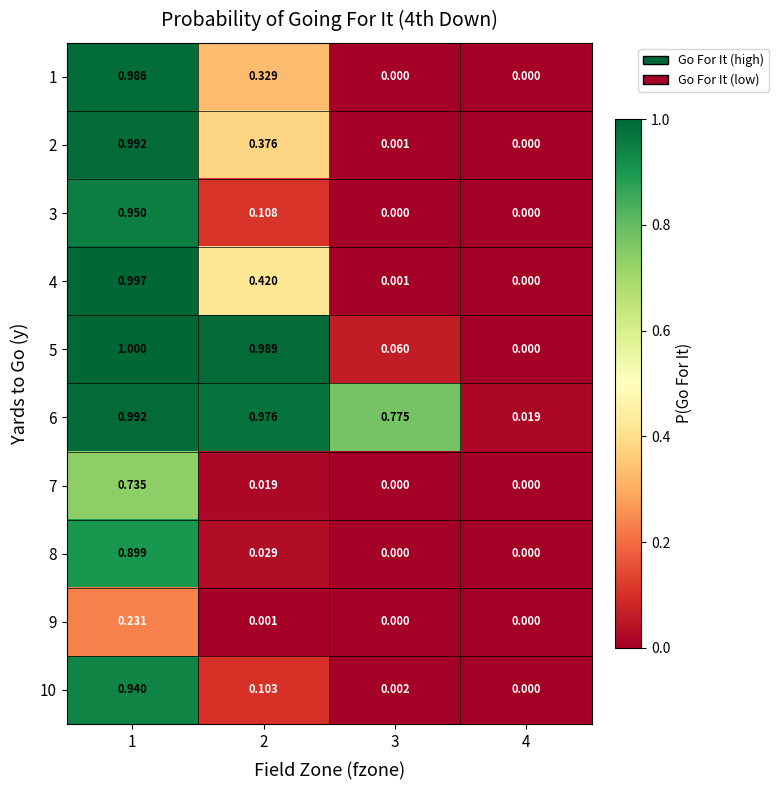

Is the value of 9 at 1 greater than the value of 6 at 2?

No